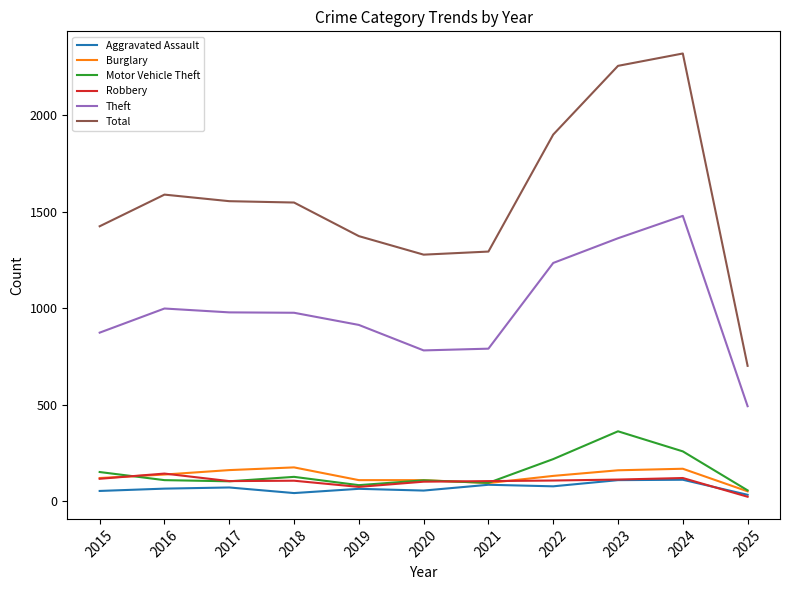

True or false: Motor Vehicle Theft and Total cross at least once.

False